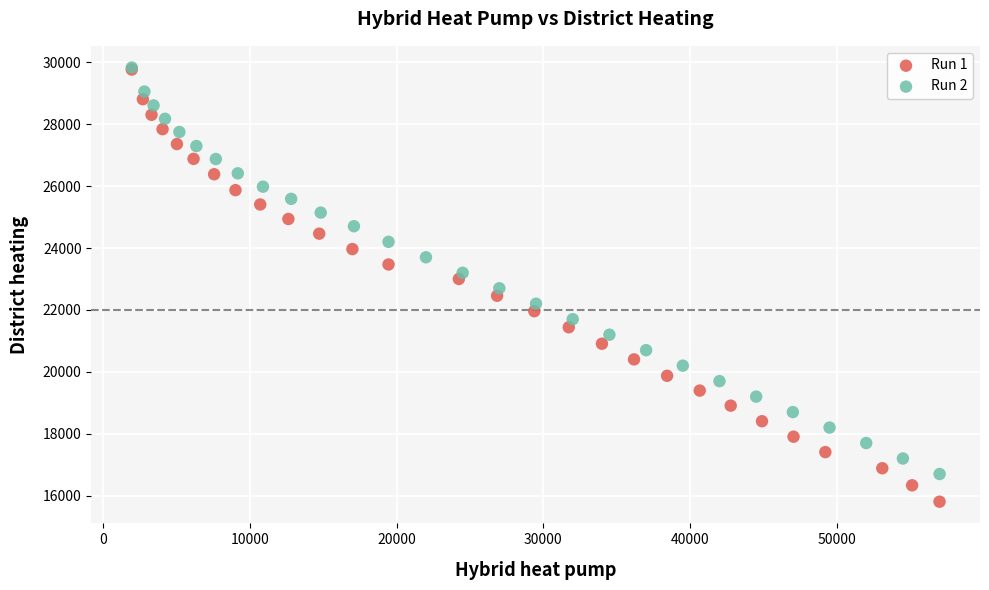

What are all the series names shown in the legend?

Run 1, Run 2